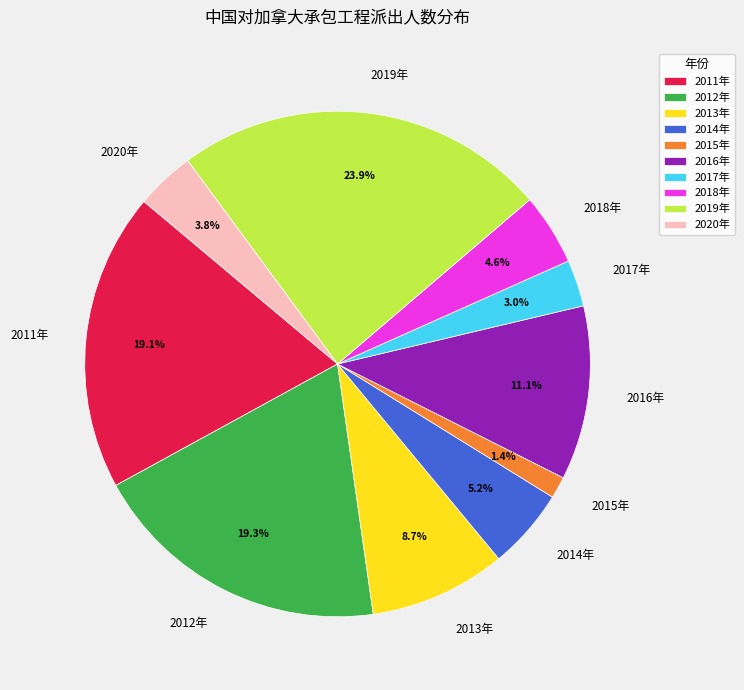

Between 2019年 and 2011年, which is larger?

2019年